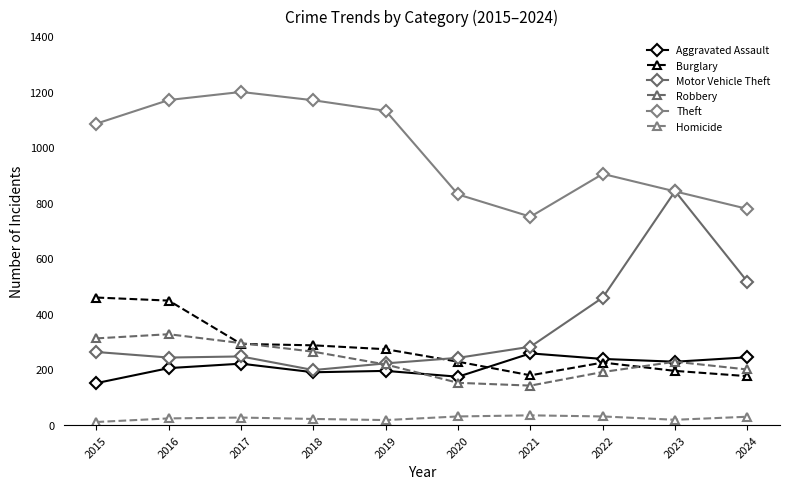

What are all the series names shown in the legend?

Aggravated Assault, Burglary, Motor Vehicle Theft, Robbery, Theft, Homicide